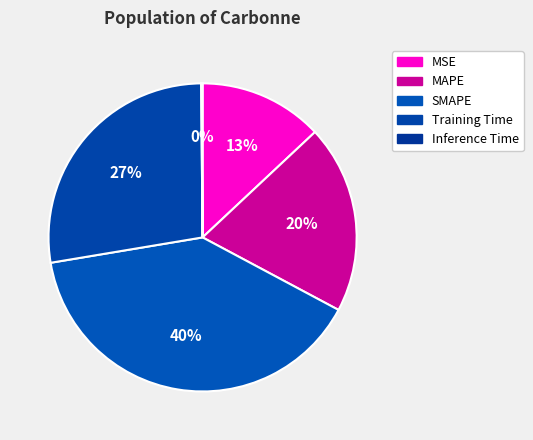

What is the change in value from SMAPE to Training Time?

-0.6